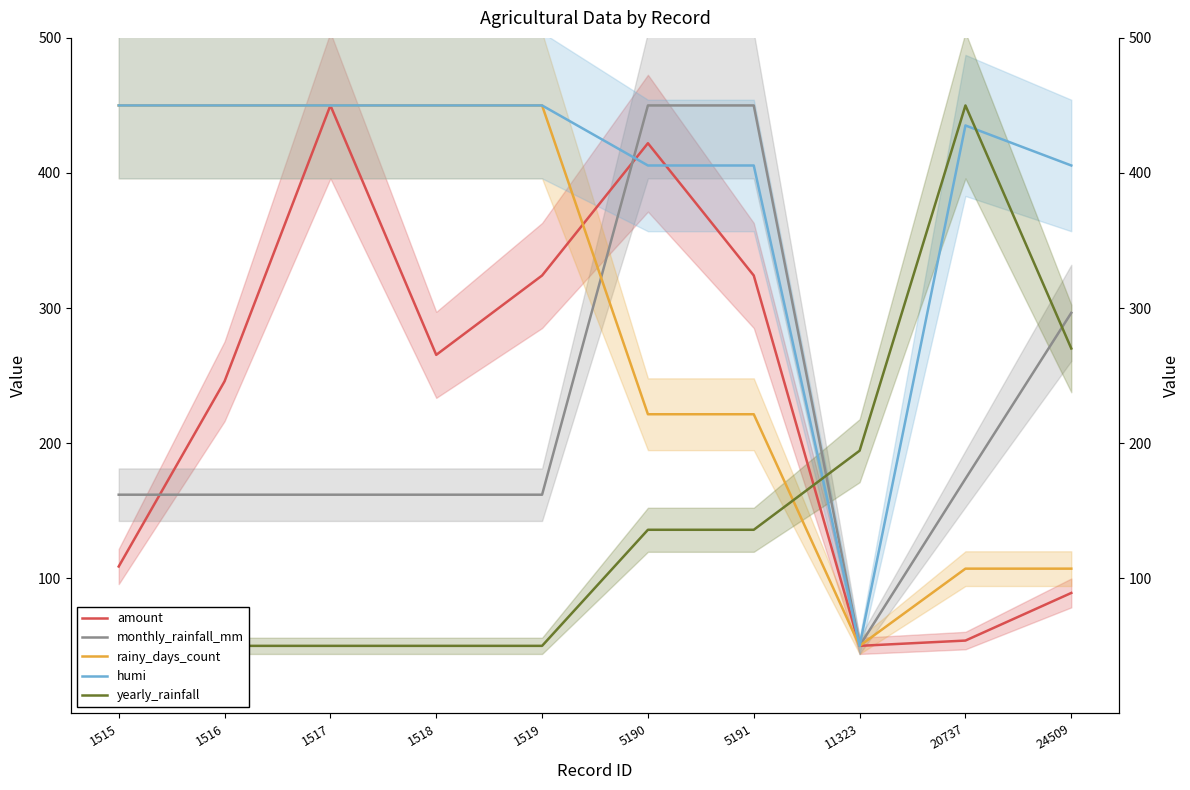

What is the minimum value shown in the chart?

50.0